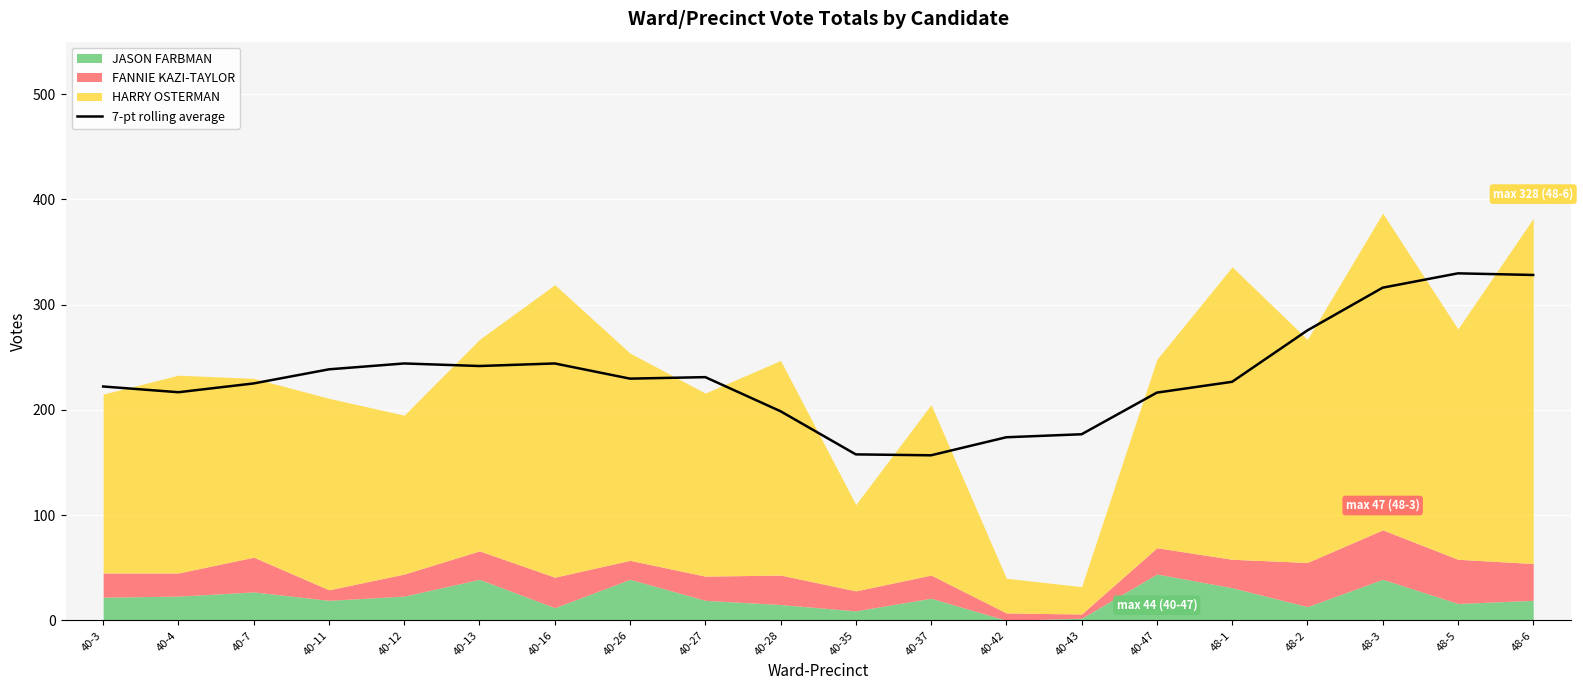

The value at 40-37 is 156.9. True or false?

True